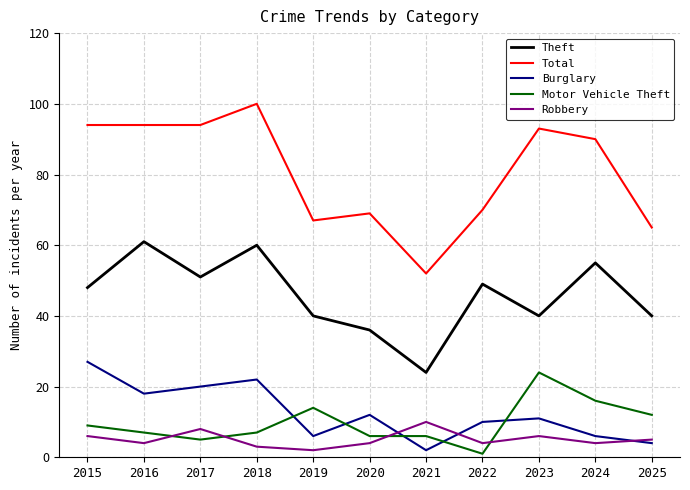

Where do Burglary and Robbery first cross each other?

2020 and 2021